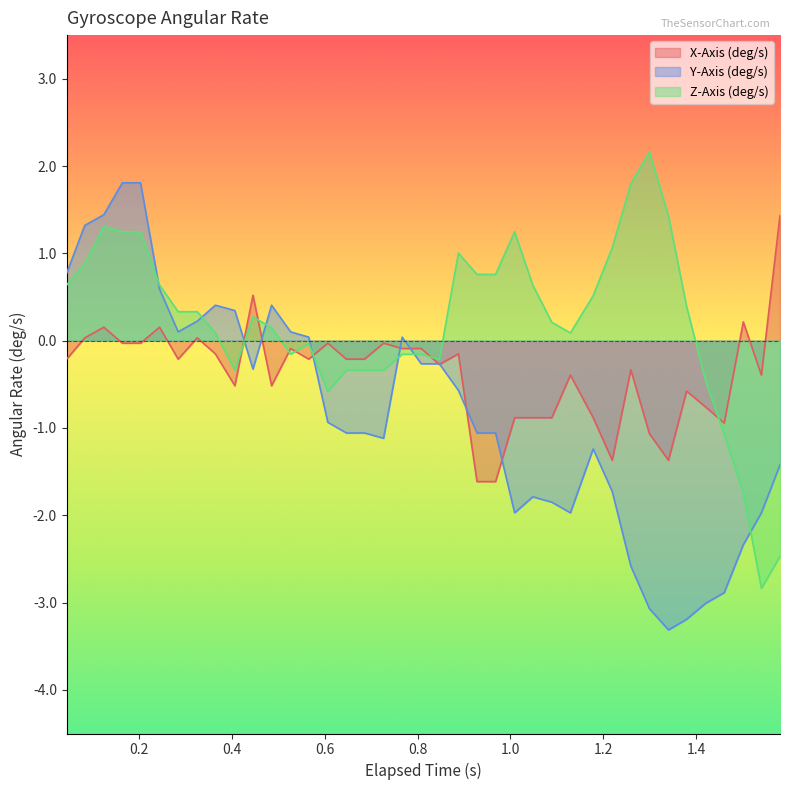

Rank the series by their average value, from highest to lowest.

Z-Axis (deg/s), X-Axis (deg/s), Y-Axis (deg/s)